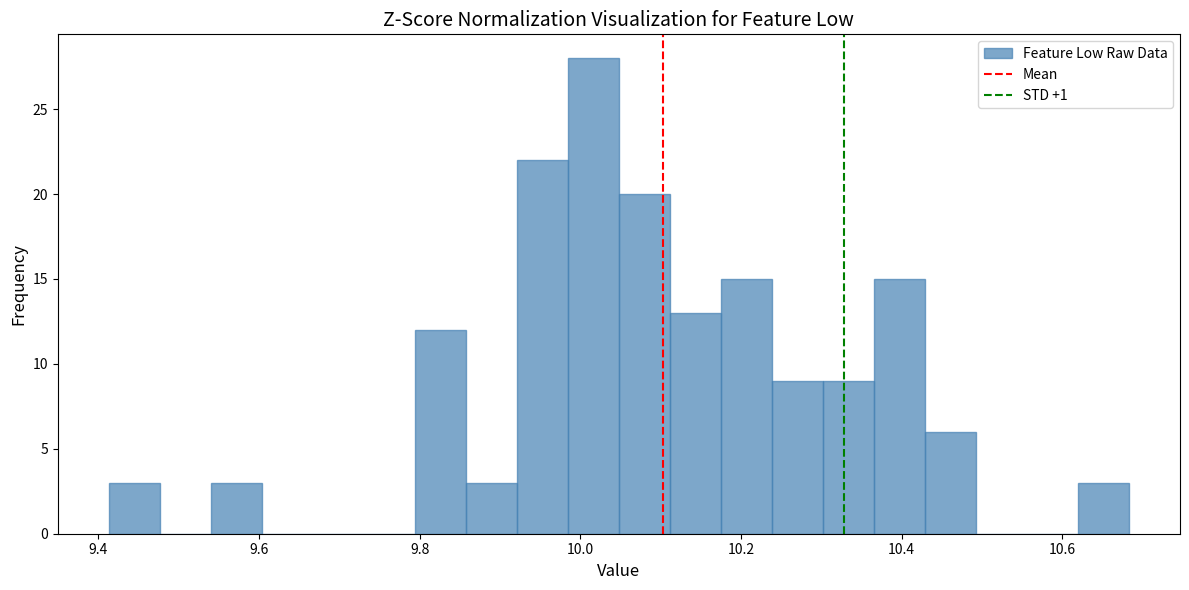

Read against the x-axis, roughly where is the centre of the tallest bar?

10.02